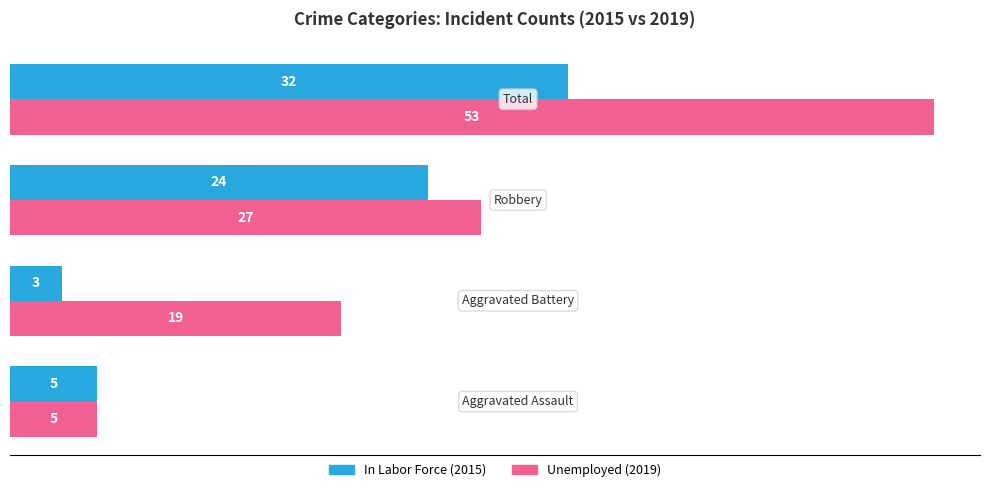

What is the minimum value shown in the chart?

3